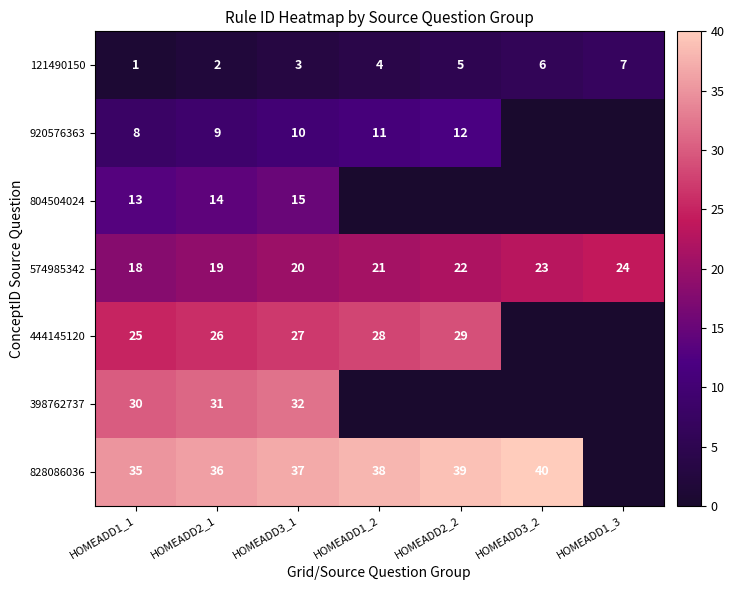

Is the value of 444145120 at HOMEADD1_1 greater than the value of 398762737 at HOMEADD3_1?

No